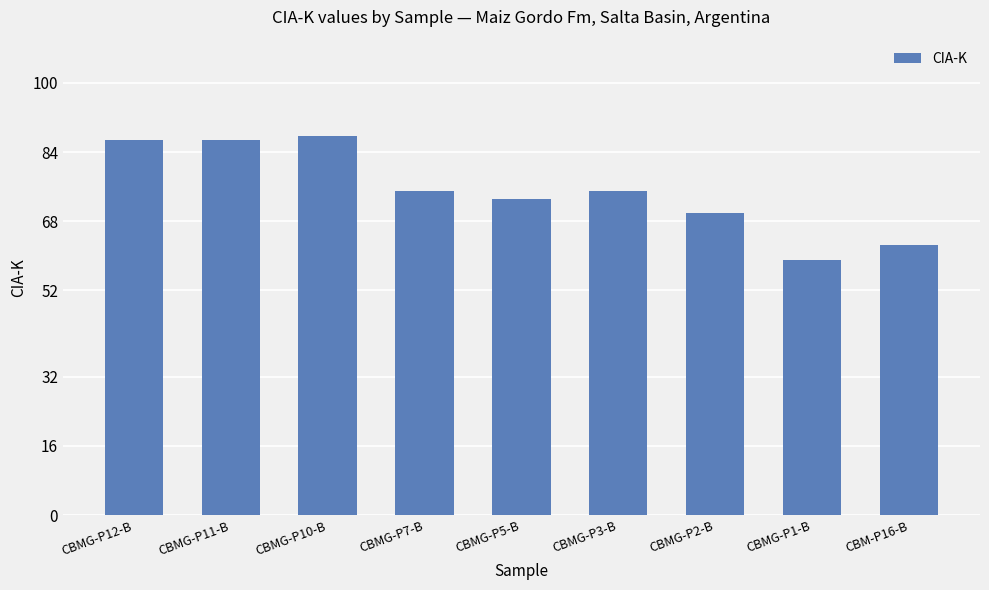

What is the difference between the values at CBMG-P2-B and CBMG-P12-B?

17.1